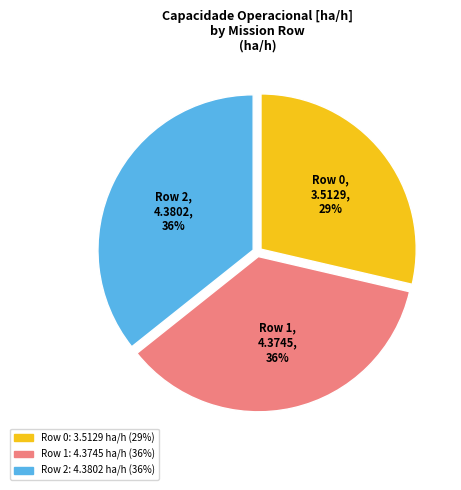

To the nearest percent, what is the average slice percentage?

33%